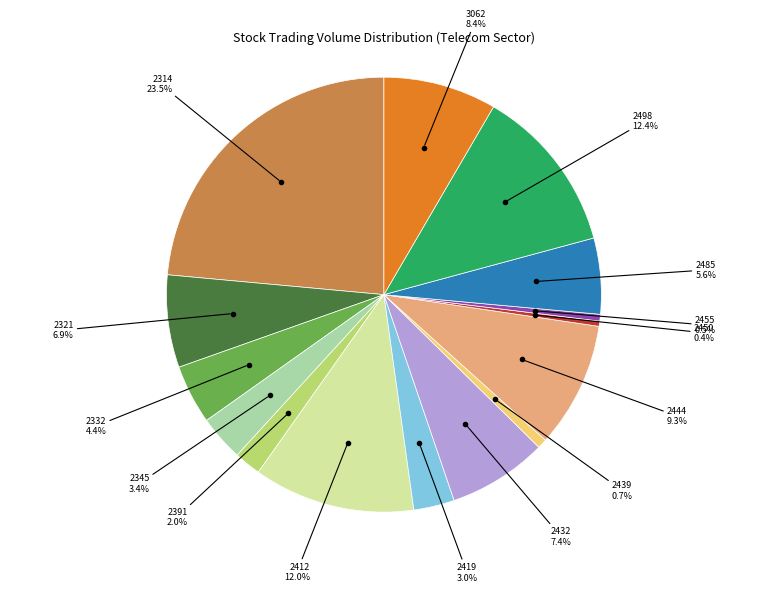

Count the number of slices in the pie.

15